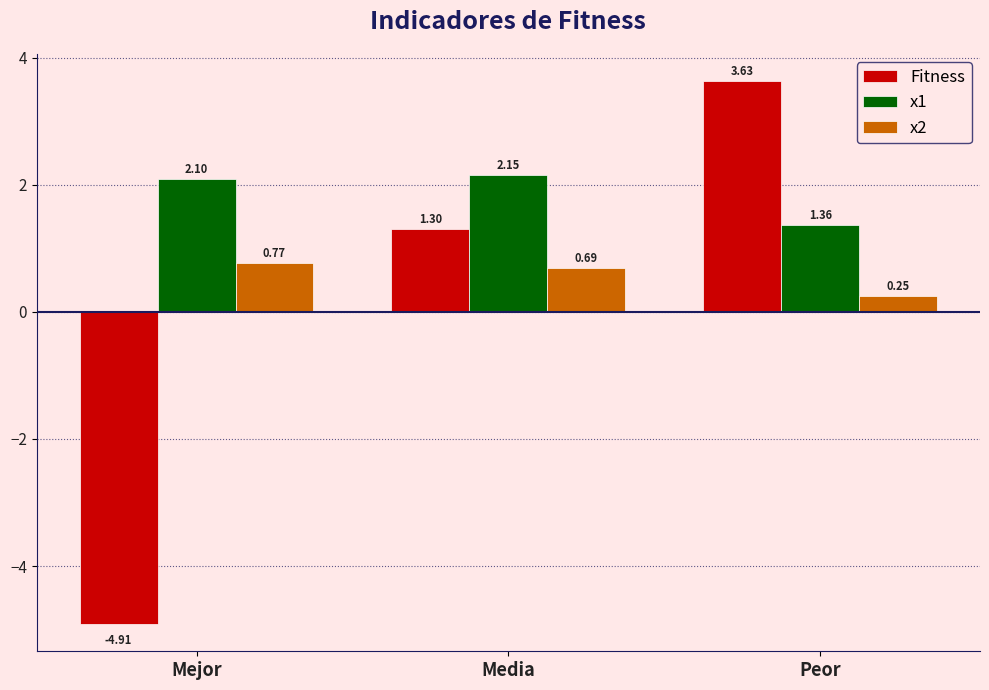

At which category is the sum across all series the highest?

Peor